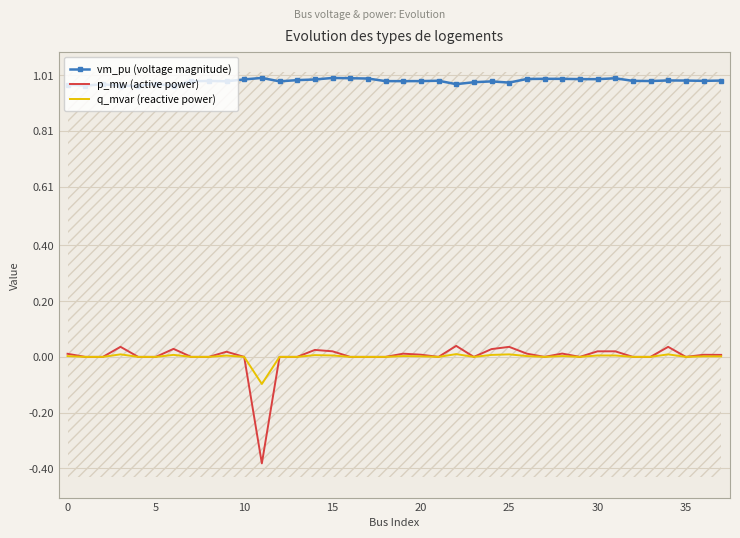

What is the total value across all series at 30?

1.0